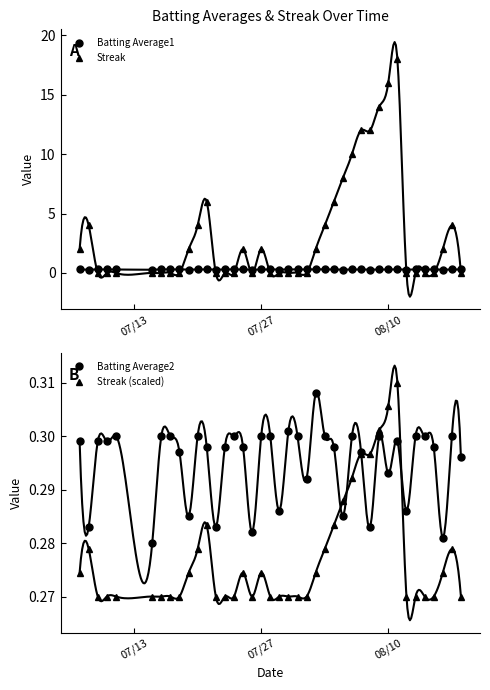

Reading right to left, list all the values displayed in this chart.

Batting Average1: 0.3	0.3	0.3	0.3	0.3	0.3	0.3	0.3	0.3	0.3	0.3	0.3	0.3	0.3	0.3	0.3	0.3	0.3	0.3	0.3	0.3	0.3	0.3	0.3	0.3	0.3	0.3	0.3	0.3	0.3	0.3	0.3	0.3	0.3	0.3	0.3	0.3	0.3	0.3	0.3
Streak: 0.0	4.0	2.0	0.0	0.0	0.0	0.0	18.0	16.0	14.0	12.0	12.0	10.0	8.0	6.0	4.0	2.0	0.0	0.0	0.0	0.0	0.0	2.0	0.0	2.0	0.0	0.0	0.0	6.0	4.0	2.0	0.0	0.0	0.0	0.0	0.0	0.0	0.0	4.0	2.0
Batting Average2: 0.3	0.3	0.3	0.3	0.3	0.3	0.3	0.3	0.3	0.3	0.3	0.3	0.3	0.3	0.3	0.3	0.3	0.3	0.3	0.3	0.3	0.3	0.3	0.3	0.3	0.3	0.3	0.3	0.3	0.3	0.3	0.3	0.3	0.3	0.3	0.3	0.3	0.3	0.3	0.3
Streak (scaled): 0.3	0.3	0.3	0.3	0.3	0.3	0.3	0.3	0.3	0.3	0.3	0.3	0.3	0.3	0.3	0.3	0.3	0.3	0.3	0.3	0.3	0.3	0.3	0.3	0.3	0.3	0.3	0.3	0.3	0.3	0.3	0.3	0.3	0.3	0.3	0.3	0.3	0.3	0.3	0.3